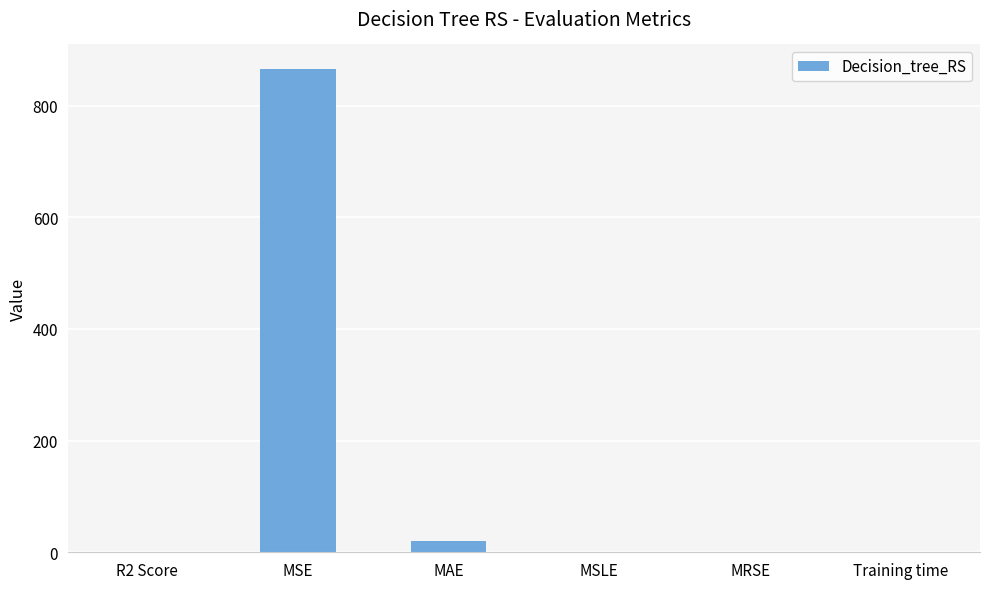

Where is the data nearest to the value 433?

MAE